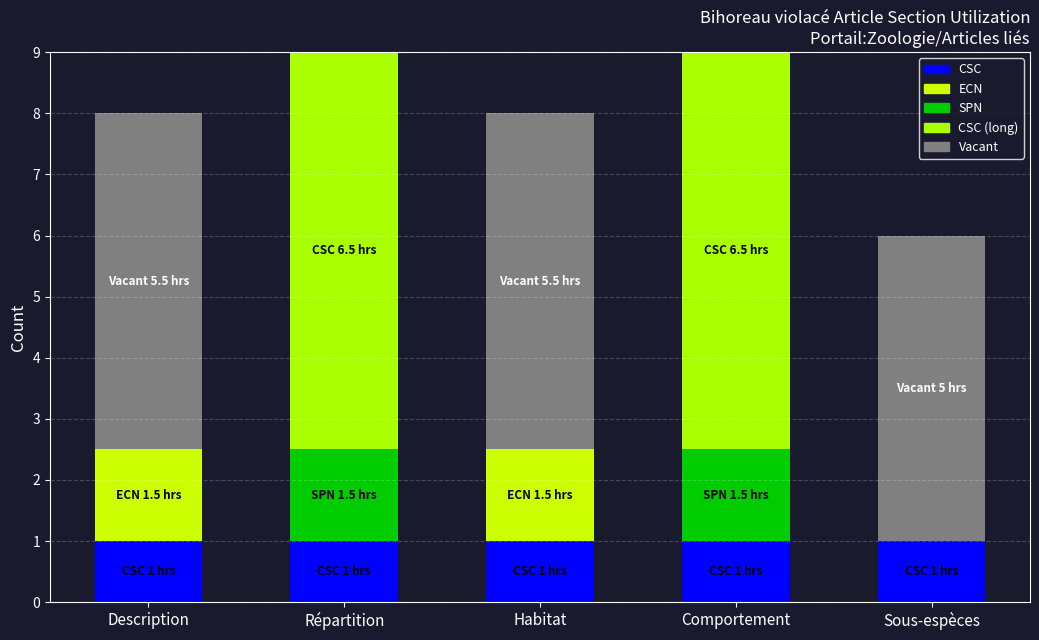

What position from the left is Sous-espèces?

5